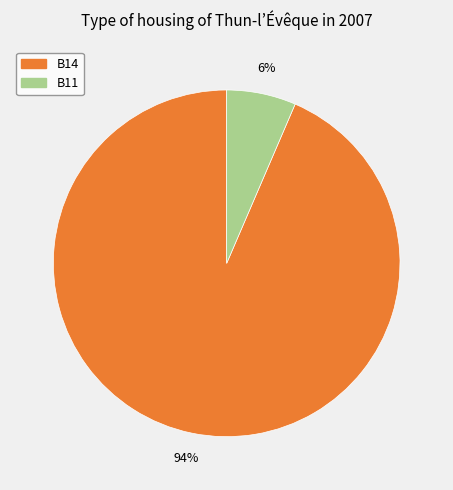

Does any single category account for the majority?

Yes